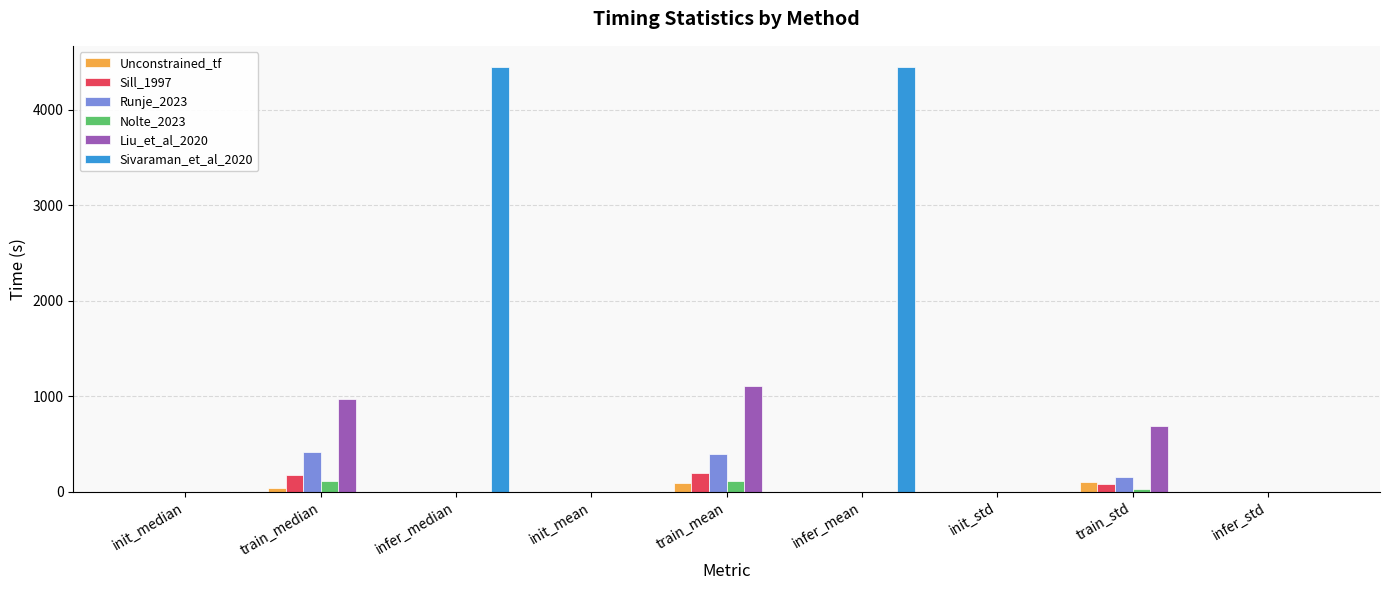

What is the maximum value shown in the chart?

4445.8